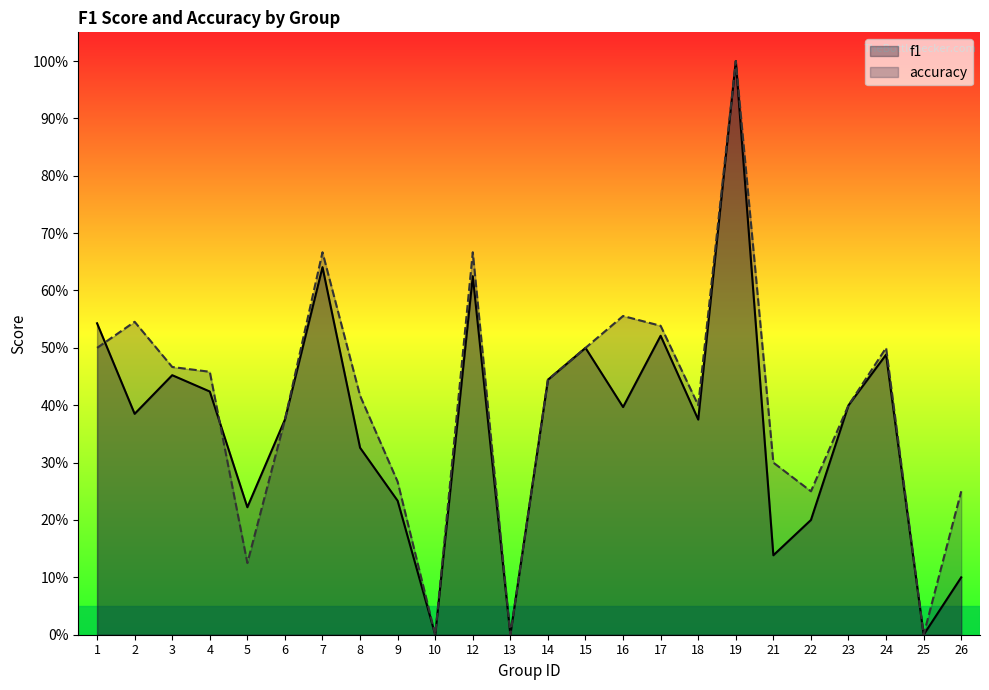

True or false: f1 and accuracy cross at least once.

True